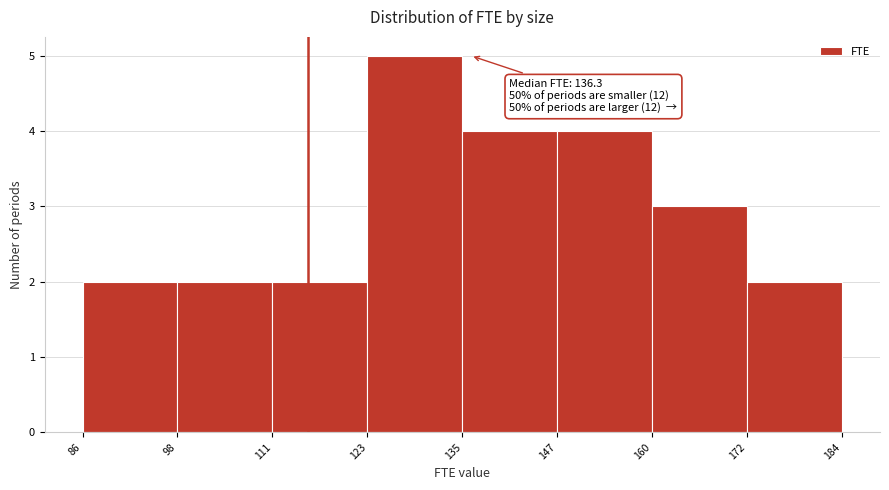

Which range on the x-axis has the tallest bar?

123 to 135